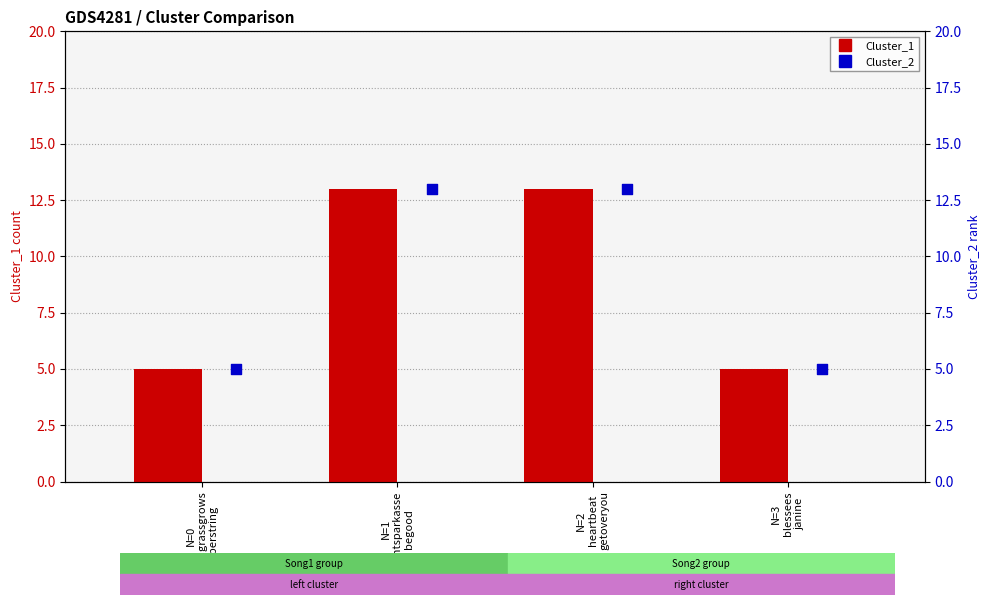

Which series reaches the minimum Y coordinate?

Cluster_1